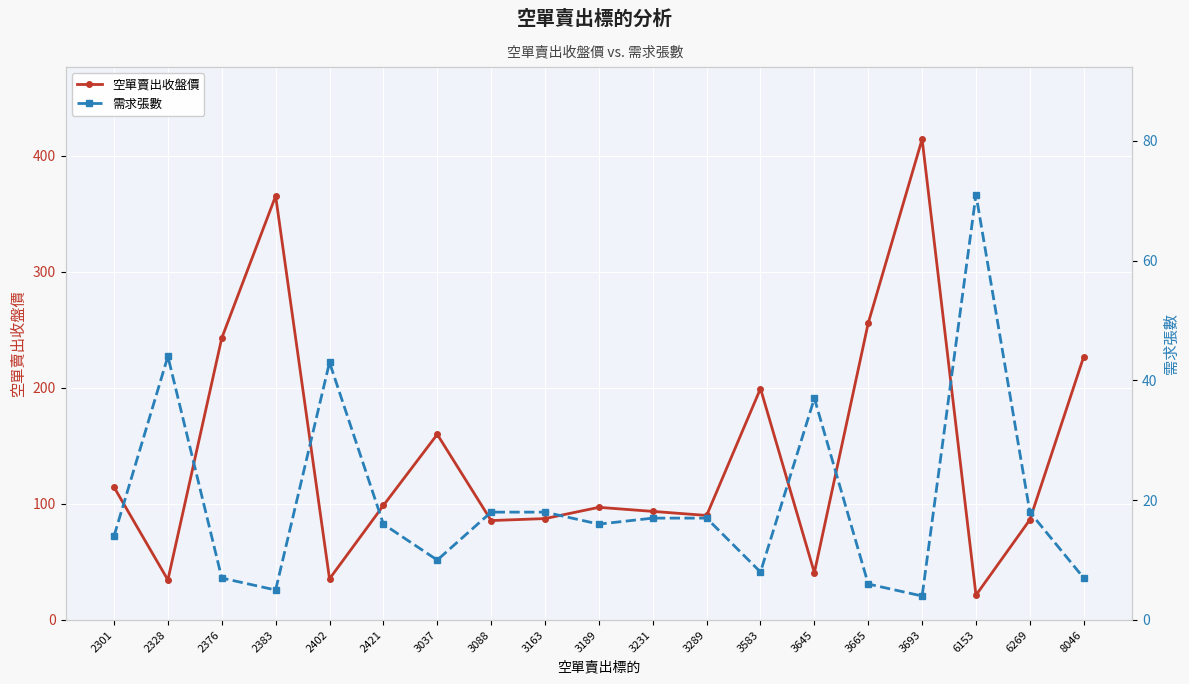

Which has a higher value, 3088 or 3189?

3189